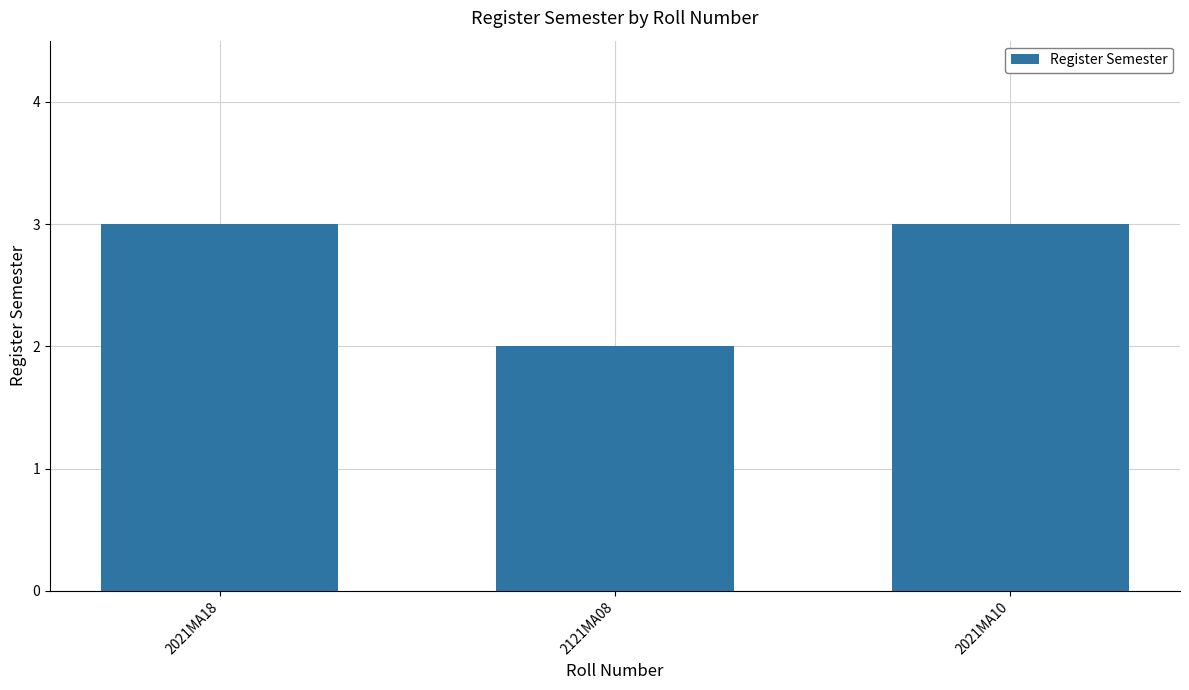

Are the bars horizontal?

No